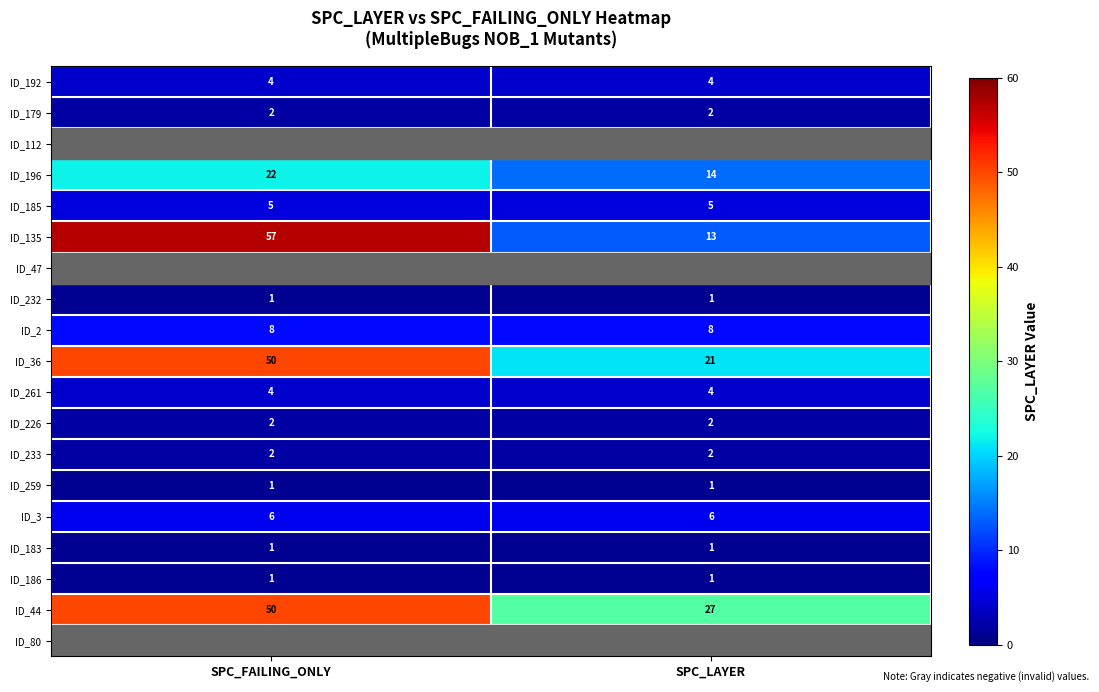

How many data points does each series have?

2